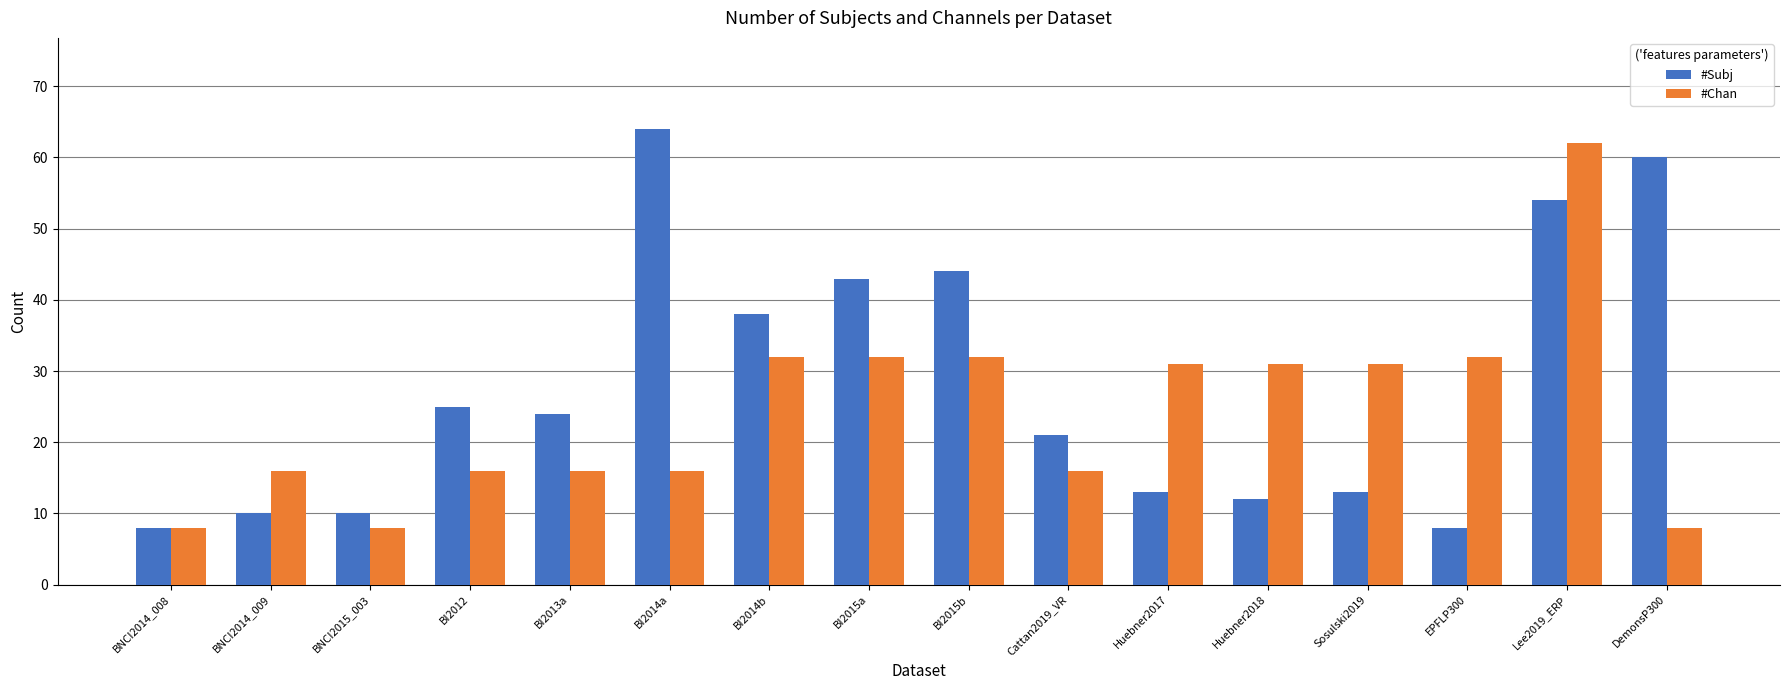

What is the label of the 3rd bar from the left?

BNCI2015_003